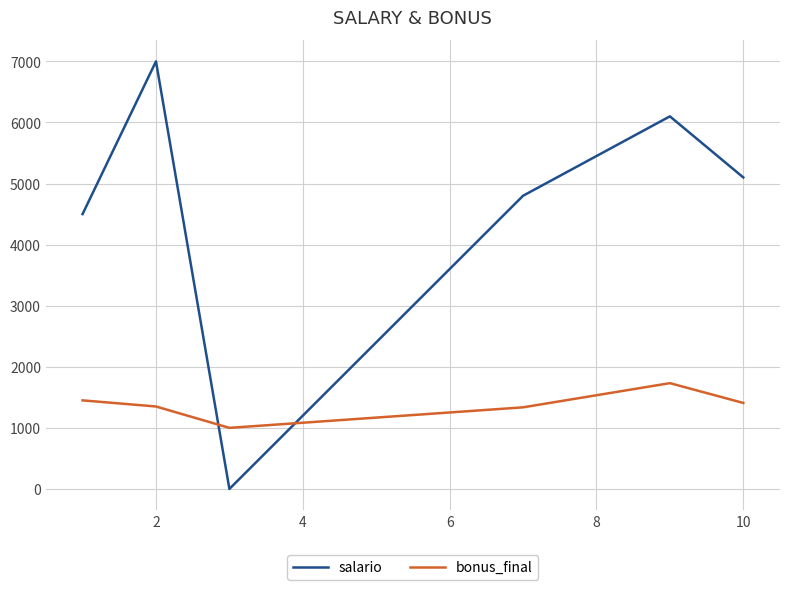

How many times do bonus_final and salario cross each other?

2